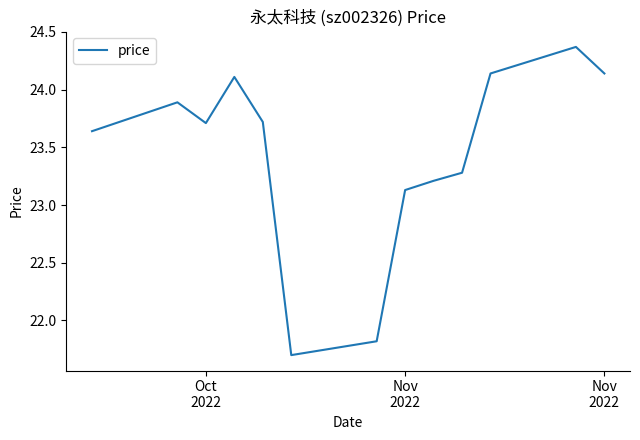

What is the minimum value shown in the chart?

21.7